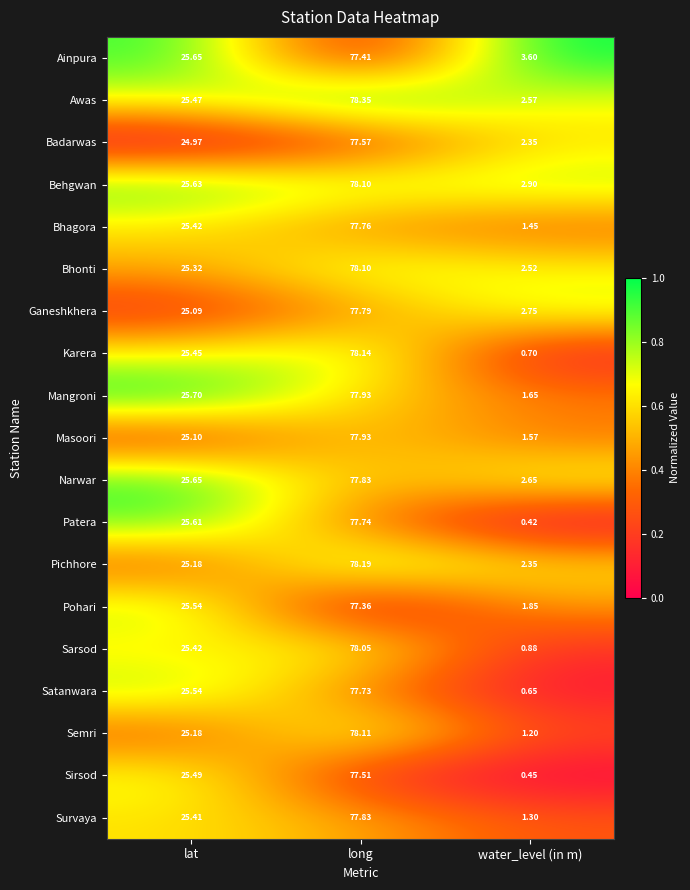

Which label corresponds to the smallest value in the chart?

water_level (in m)